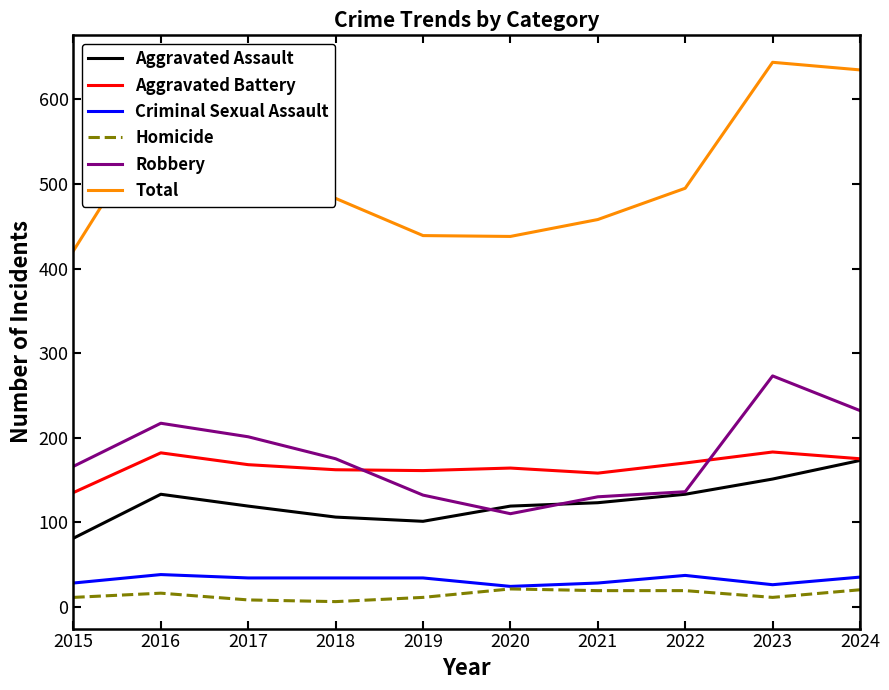

What is the spread (max minus min) of values at 2024?

615